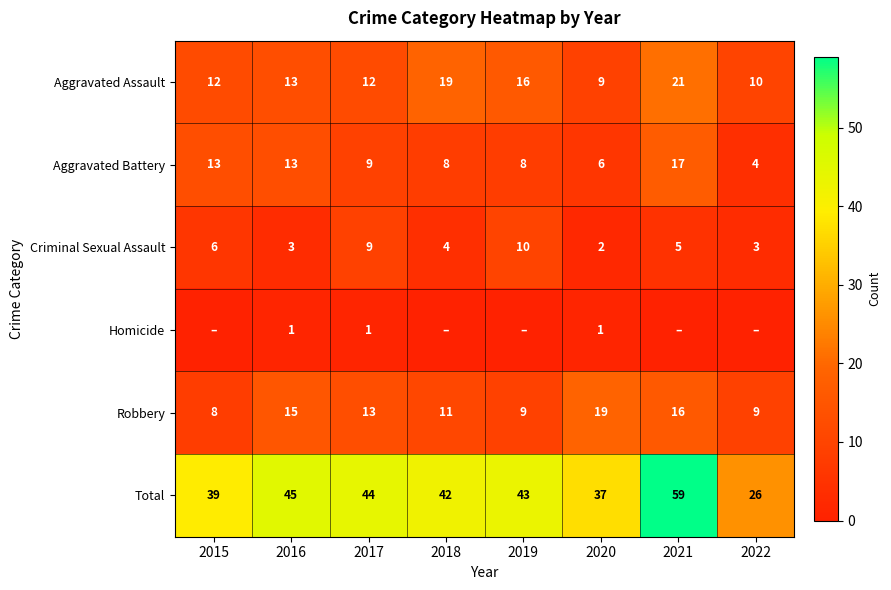

At which label is Robbery closest to 13?

2017